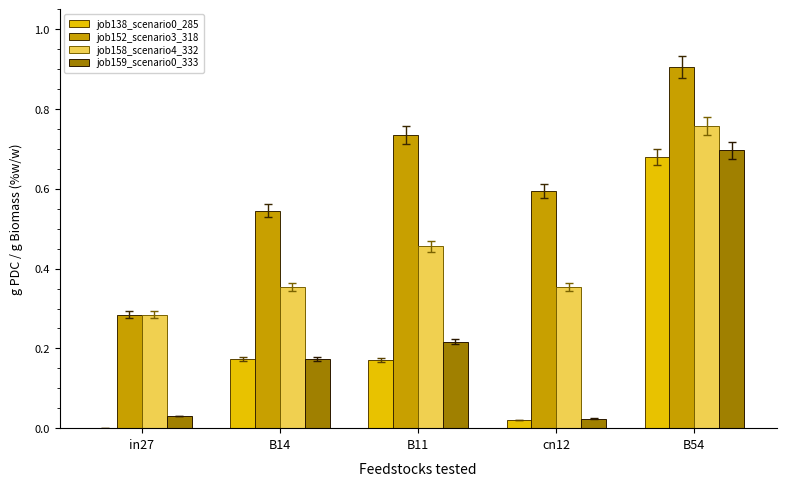

Is the value of job152_scenario3_318 at in27 greater than the value of job138_scenario0_285 at B54?

No